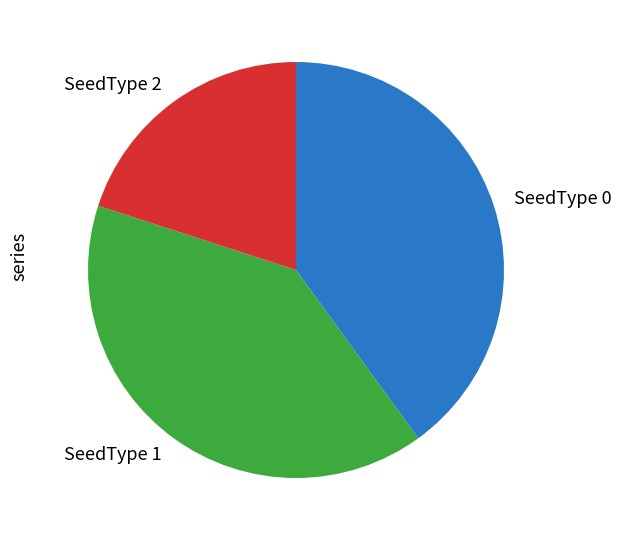

Is there any slice that represents more than half of the pie?

No